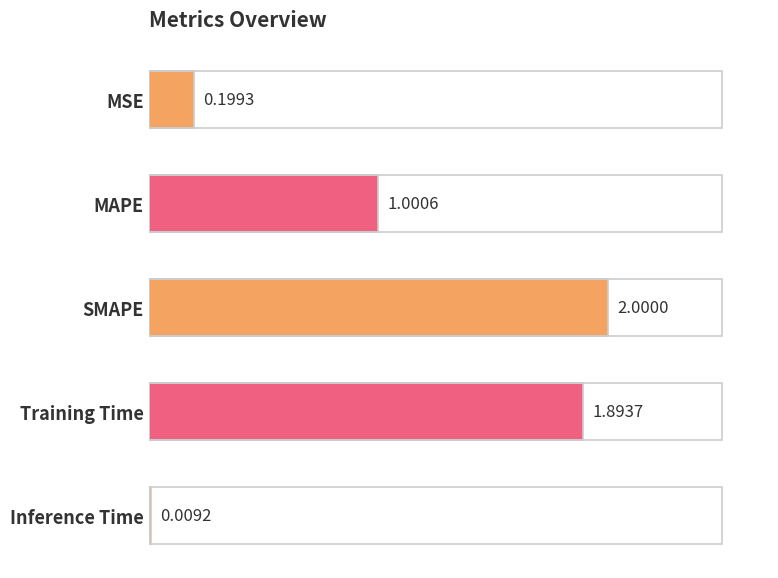

What is the label of the 3rd bar from the bottom?

SMAPE